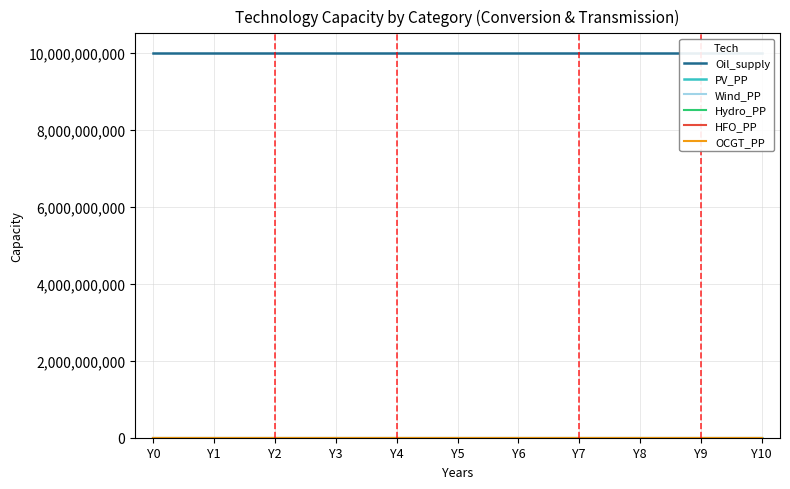

True or false: OCGT_PP has more than 0 interior local peaks.

False